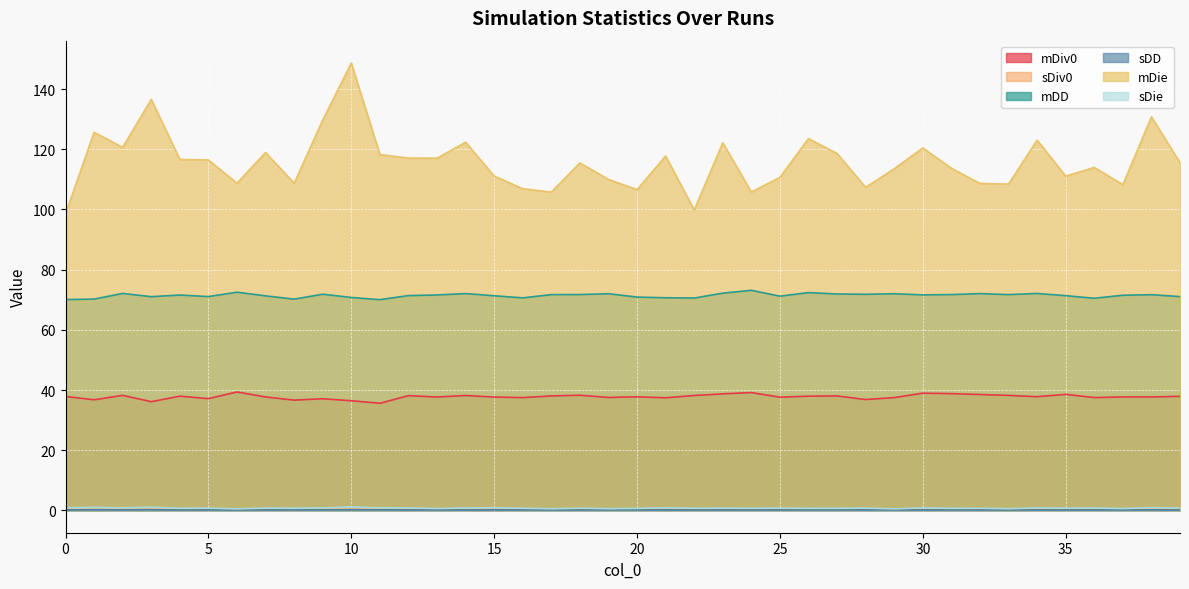

What is the value of the sDie point at the 33rd from the left?

0.7